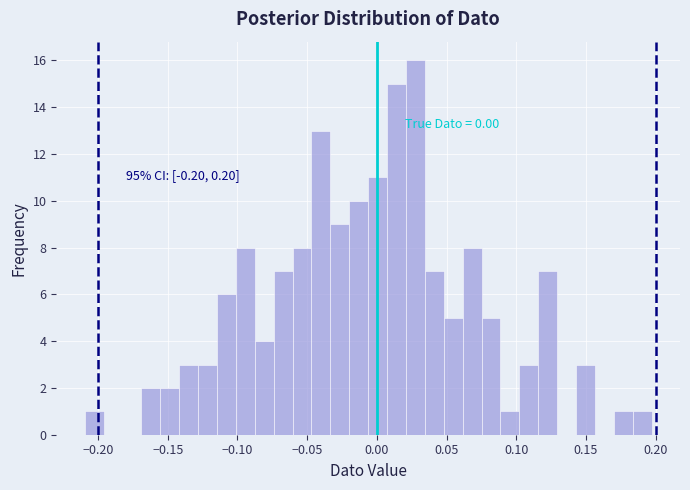

Read against the x-axis, roughly where is the centre of the tallest bar?

0.030